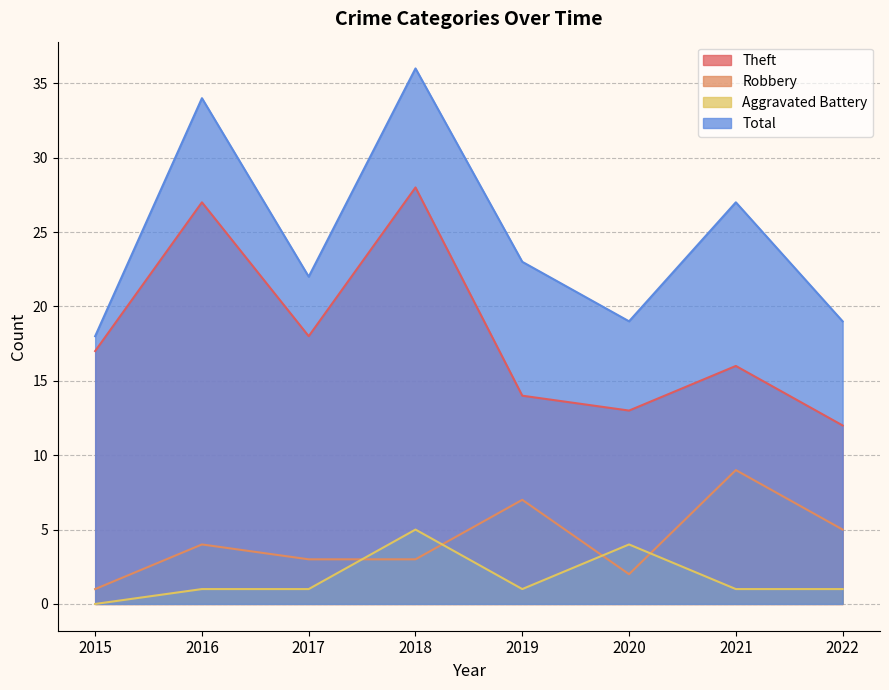

Read the Total value at 2015, to the nearest 10.

20